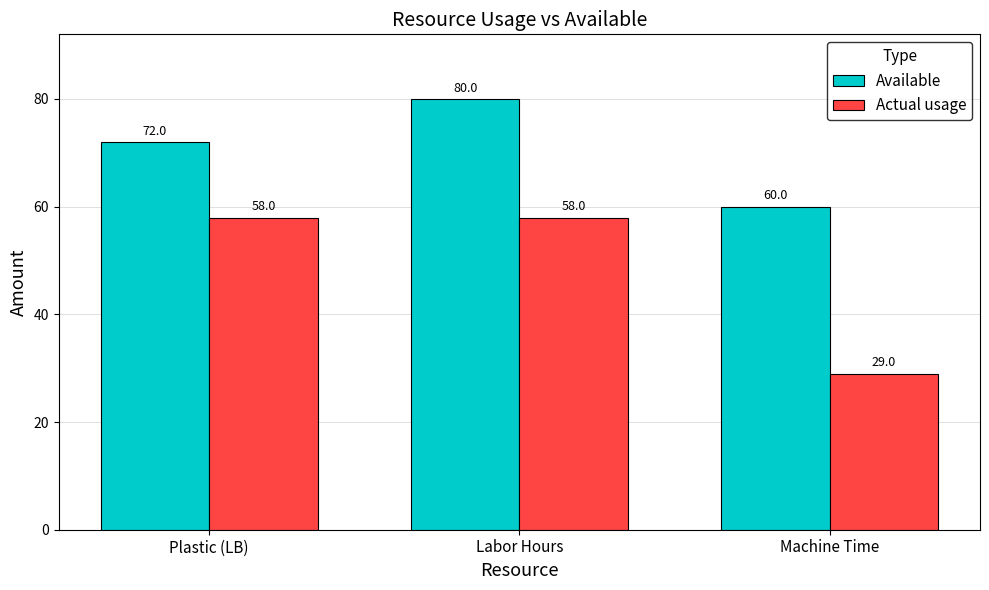

What position from the right is Plastic (LB)?

3